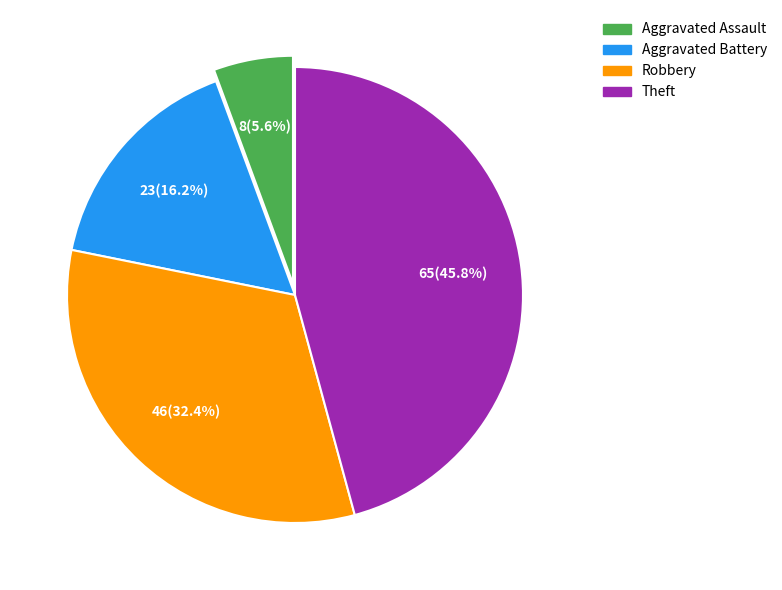

Combined, do Robbery and Aggravated Battery account for over 50%?

No